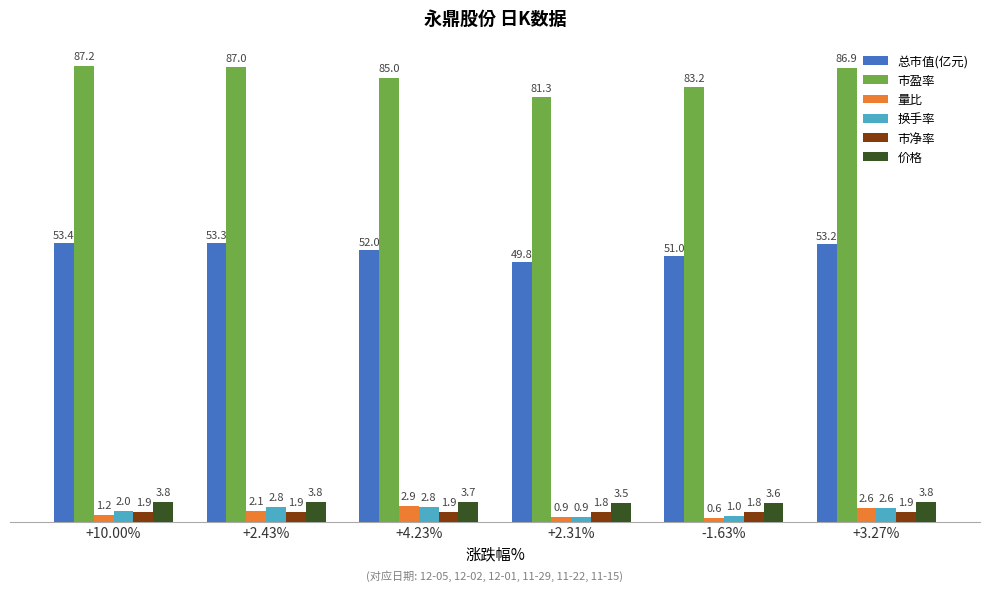

Which category has the lowest value across all series?

-1.63%